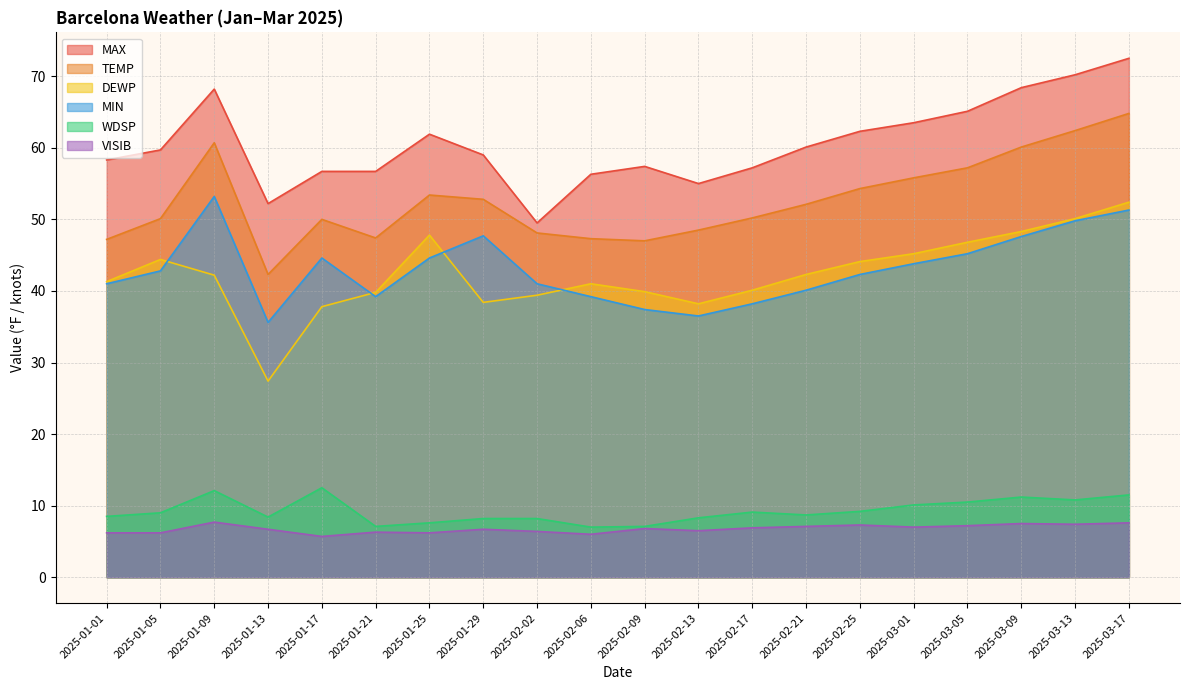

At how many categories does at least one series exceed 70?

2